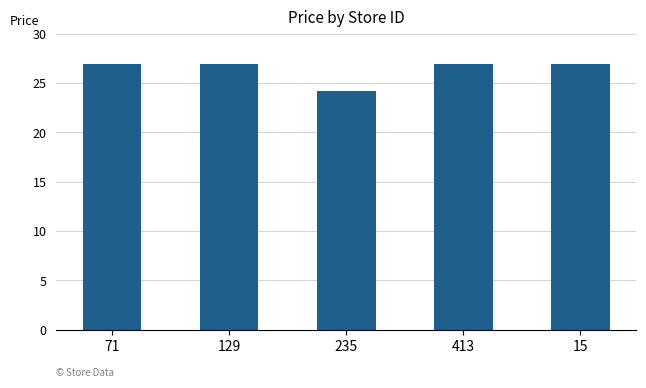

What is the smallest value displayed?

24.2